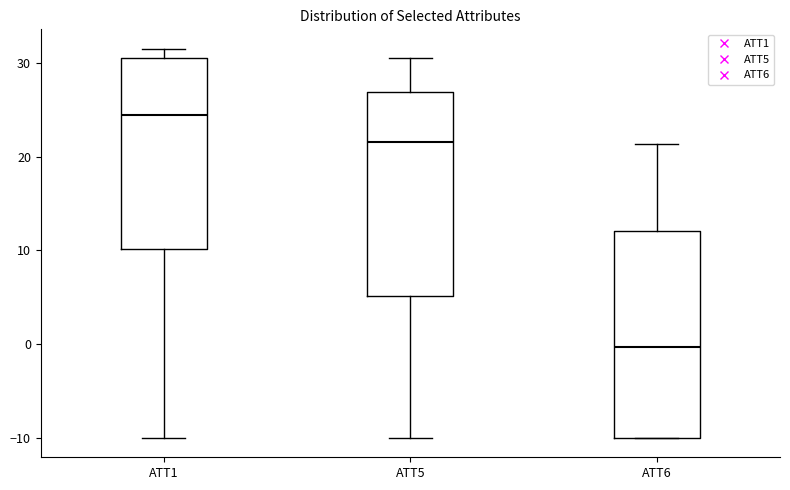

Reading left to right, read every box against the y-axis: the position of its median line, the range the box covers, and the ends of its whiskers. The values are not printed on the chart, so give them approximately, as read against the axis.

ATT1: median 24, box 10 to 31, whiskers -10 to 32
ATT5: median 22, box 5 to 27, whiskers -10 to 31
ATT6: median 0, box -10 to 12, whiskers -10 to 21